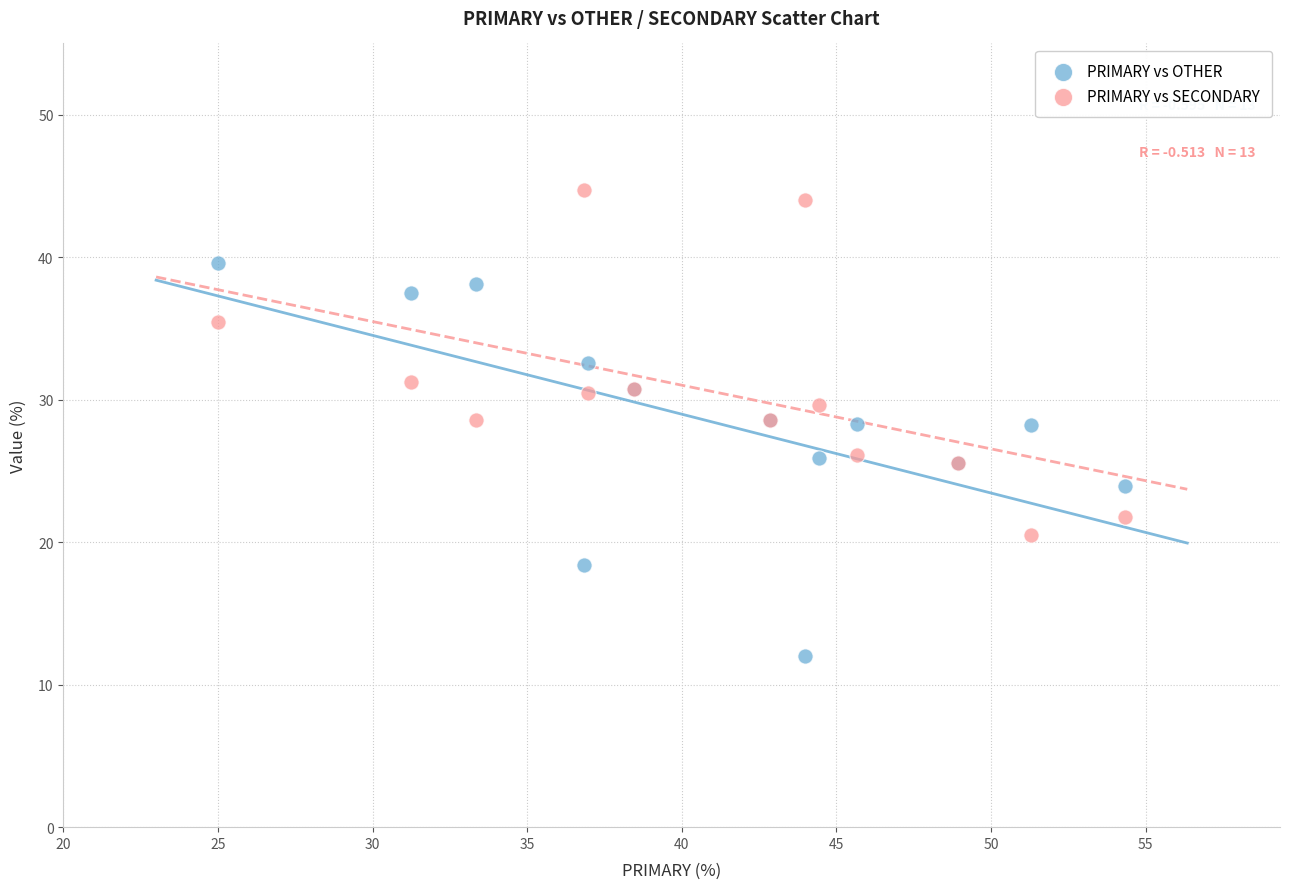

Which series reaches the maximum Y coordinate?

PRIMARY vs SECONDARY